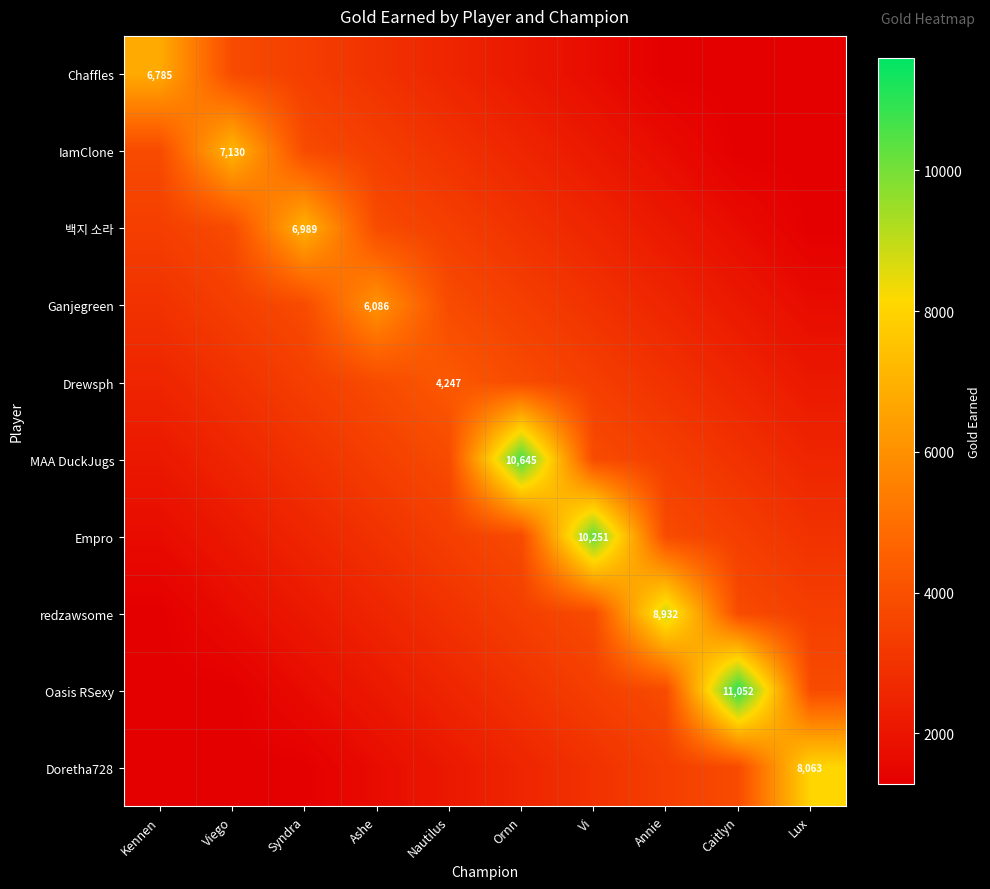

What is the difference between the highest and lowest values at Kennen?

5510.9